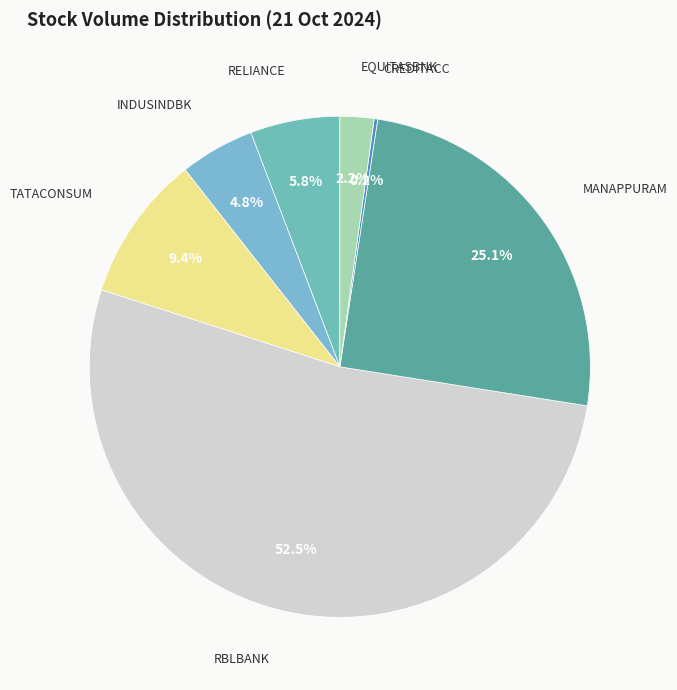

Which slice is the largest?

RBLBANK